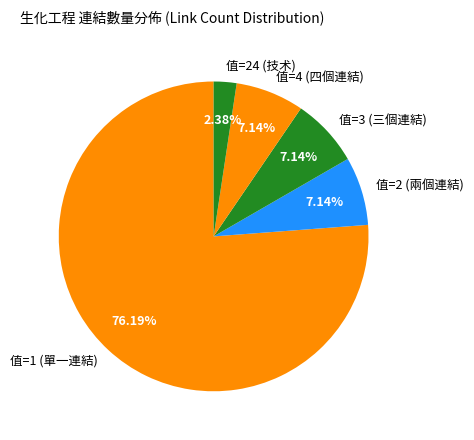

Is the sum of 值=1 (單一連結) and 值=3 (三個連結) greater than half?

Yes